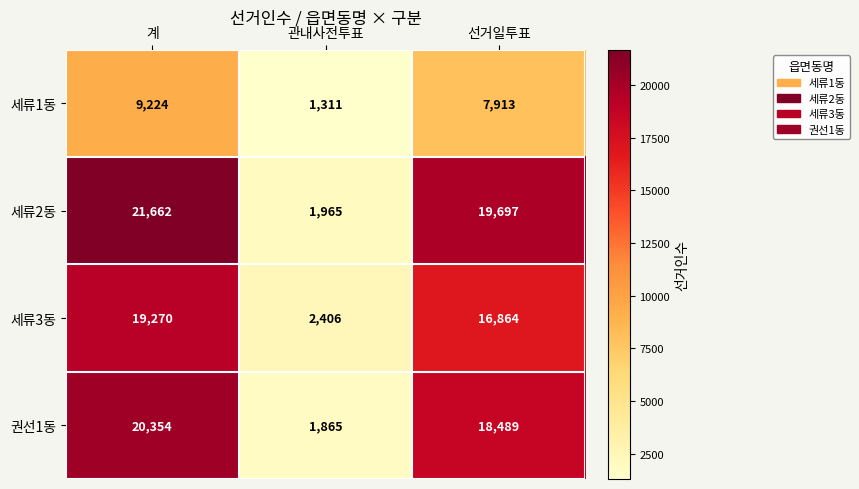

Reading left to right, list all the values displayed in this chart.

세류1동: 계=9224	관내사전투표=1311	선거일투표=7913
세류2동: 계=21662	관내사전투표=1965	선거일투표=19697
세류3동: 계=19270	관내사전투표=2406	선거일투표=16864
권선1동: 계=20354	관내사전투표=1865	선거일투표=18489